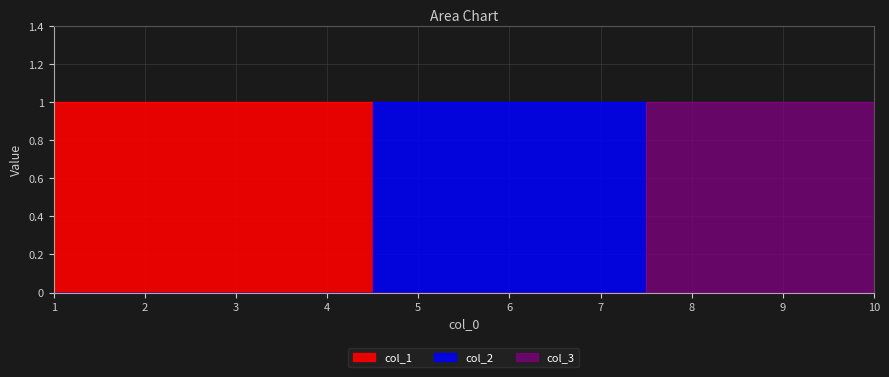

How many lines are shown in the chart?

3